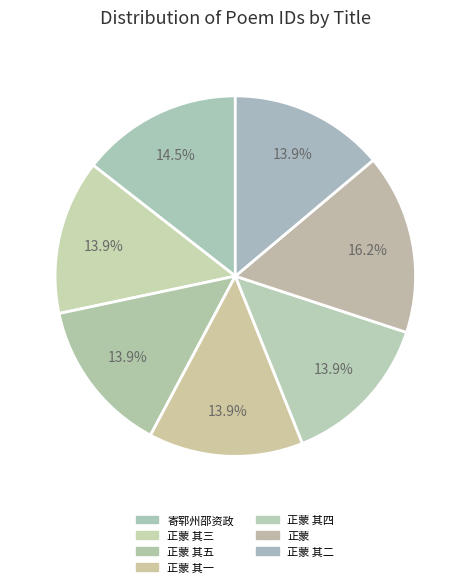

How many segments does this pie chart have?

7